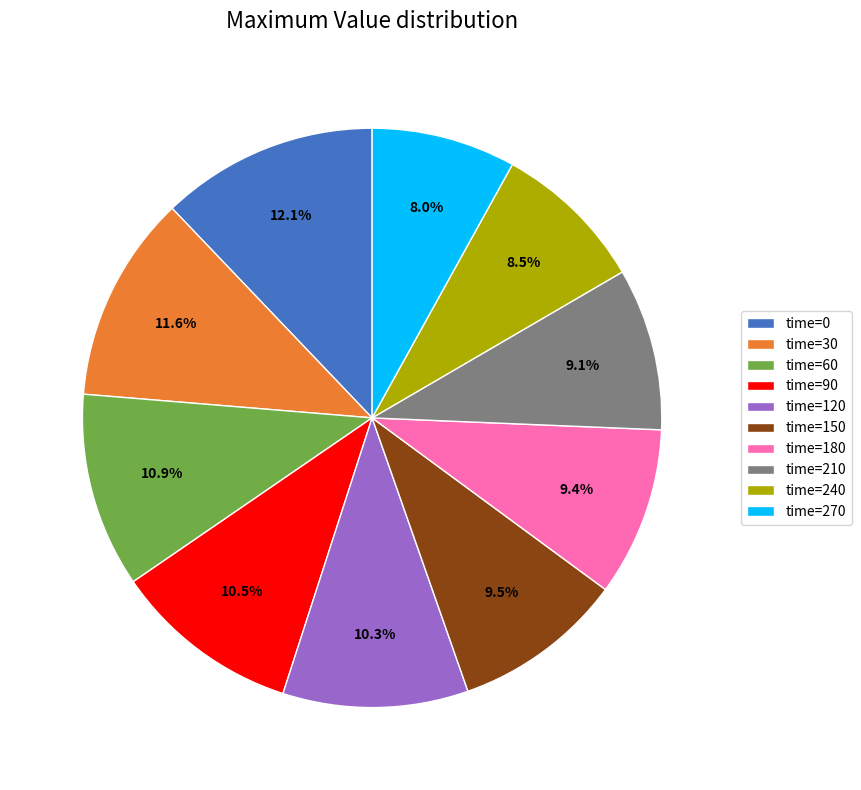

Which slice is the largest?

time=0